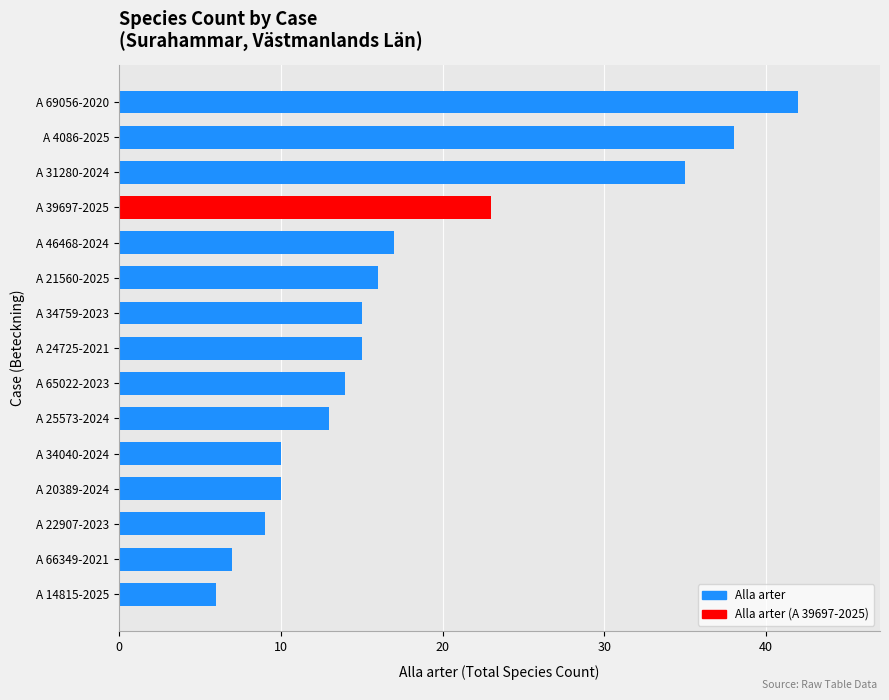

True or false: the data shows 9 at A 22907-2023.

True